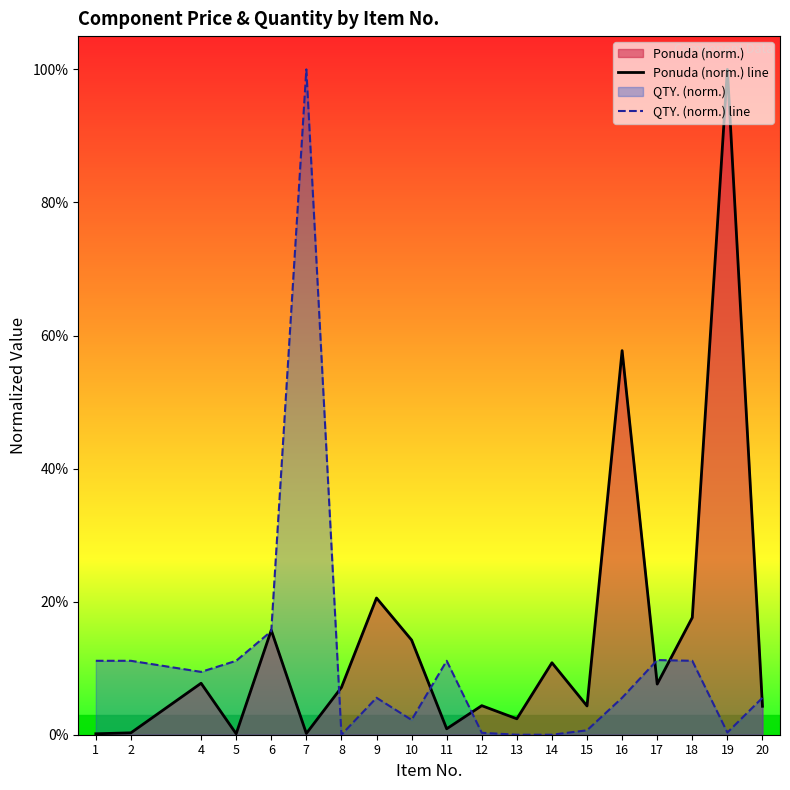

Reading left to right, extract all data points from this chart.

Ponuda (norm.) line: 1=0.0	2=0.0	4=0.1	5=0.0	6=0.2	7=0.0	8=0.1	9=0.2	10=0.1	11=0.0	12=0.0	13=0.0	14=0.1	15=0.0	16=0.6	17=0.1	18=0.2	19=1.0	20=0.0
QTY. (norm.) line: 1=0.1	2=0.1	4=0.1	5=0.1	6=0.2	7=1.0	8=0.0	9=0.1	10=0.0	11=0.1	12=0.0	13=0.0	14=0.0	15=0.0	16=0.1	17=0.1	18=0.1	19=0.0	20=0.1